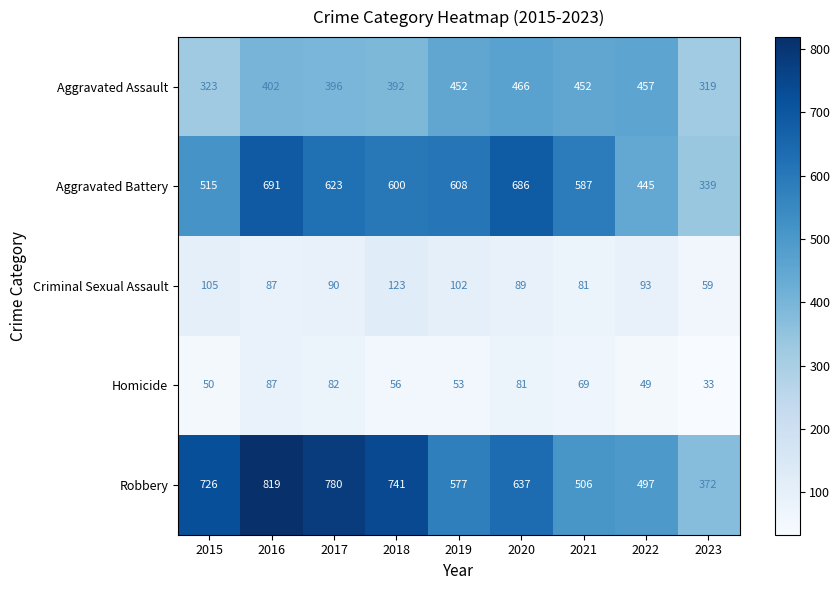

Rank the categories by Aggravated Battery value from highest to lowest.

2016, 2020, 2017, 2019, 2018, 2021, 2015, 2022, 2023